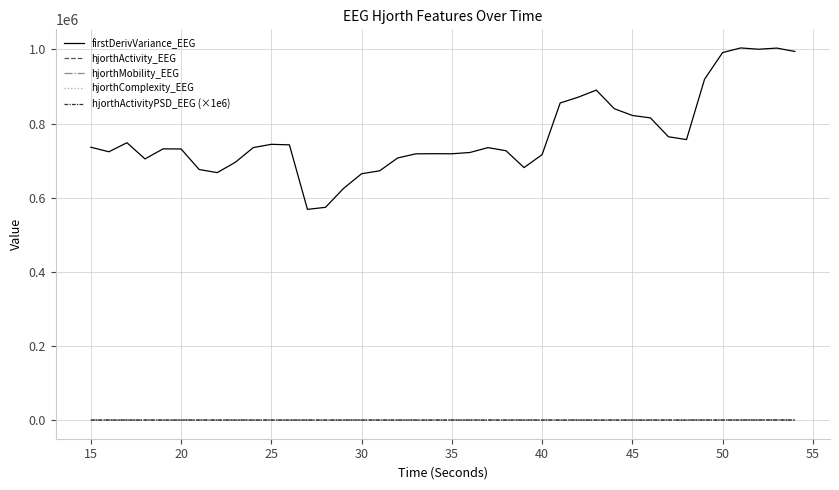

What is the difference between the second highest and second lowest values in the hjorthActivity_EEG series?

420.1